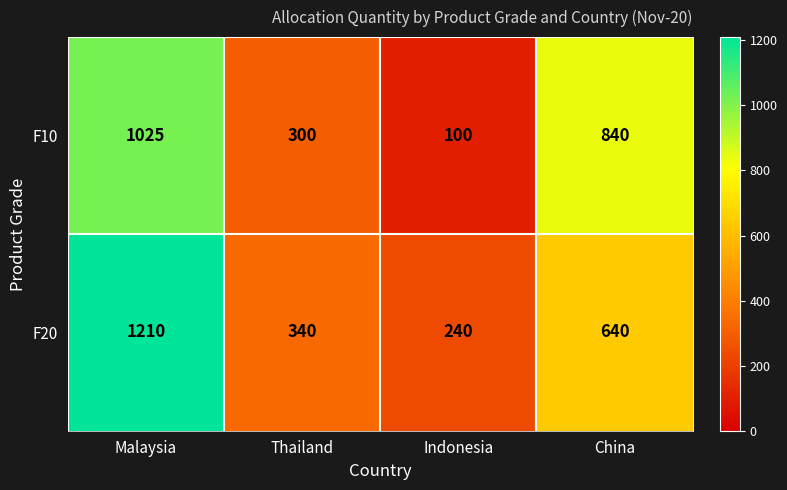

What is the minimum value shown in the chart?

100